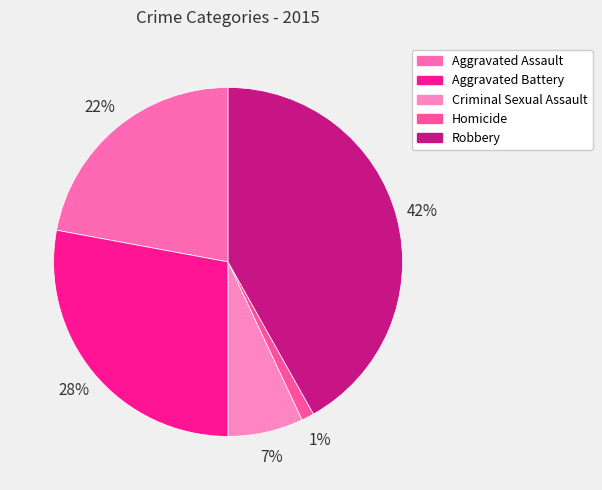

To the nearest percent, what percentage of the pie is Homicide?

1%